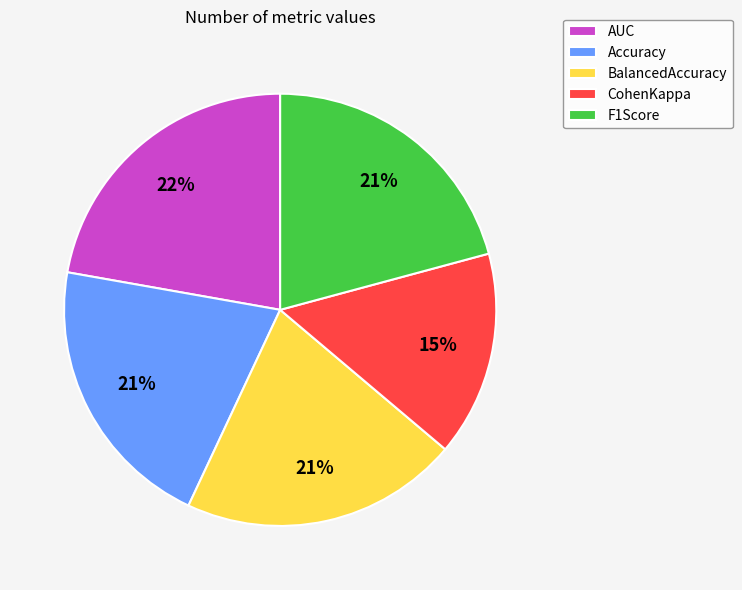

How many slices are in this pie chart?

5